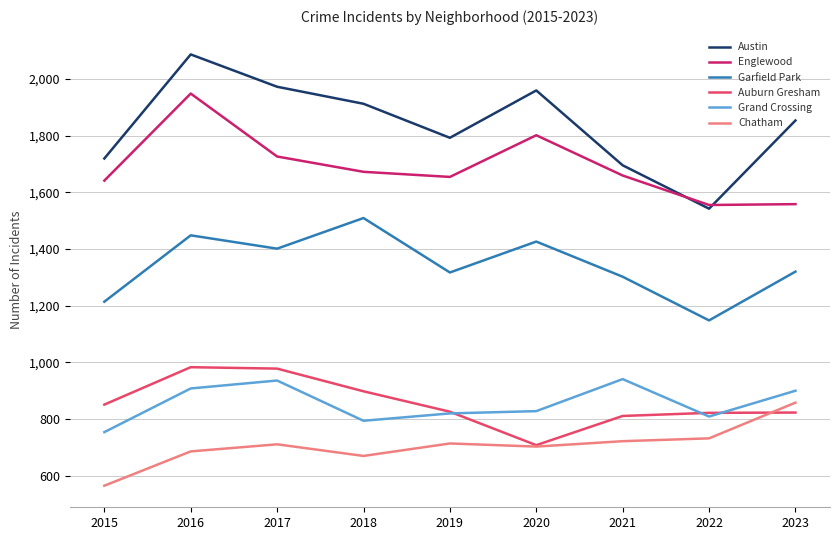

Rank the series by their maximum value, from highest to lowest.

Austin, Englewood, Garfield Park, Auburn Gresham, Grand Crossing, Chatham